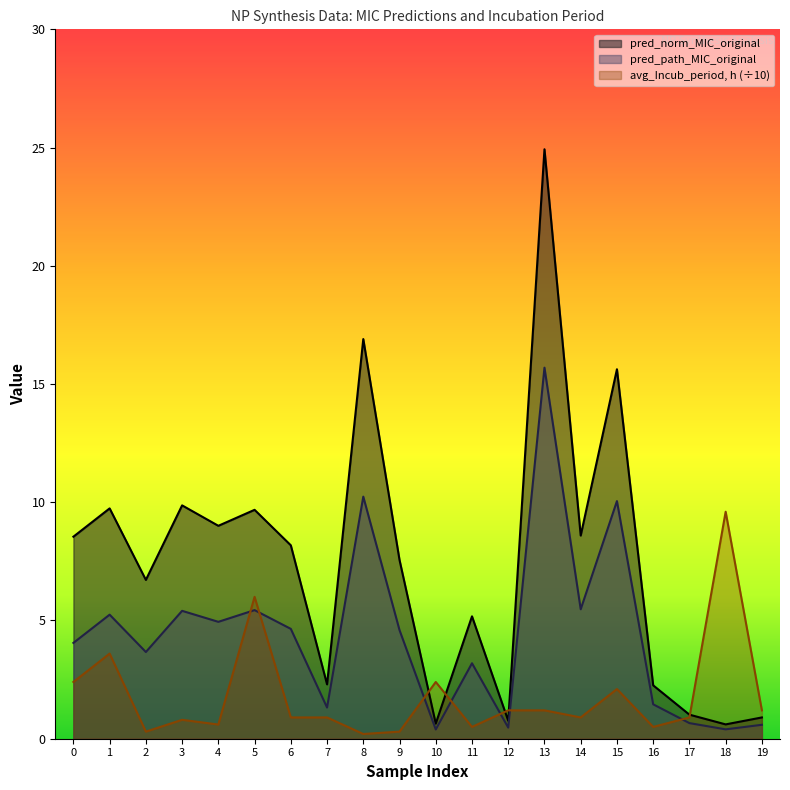

How many interior local valleys does the pred_path_MIC_original series have?

7